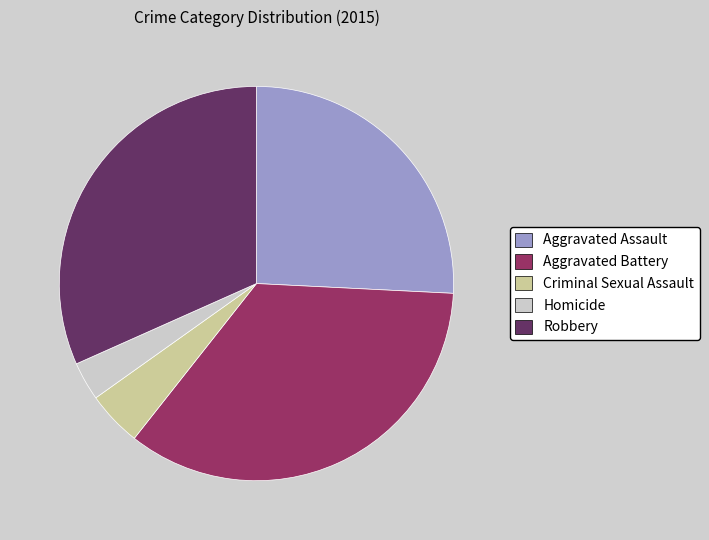

Which category has the smallest portion of the pie?

Homicide